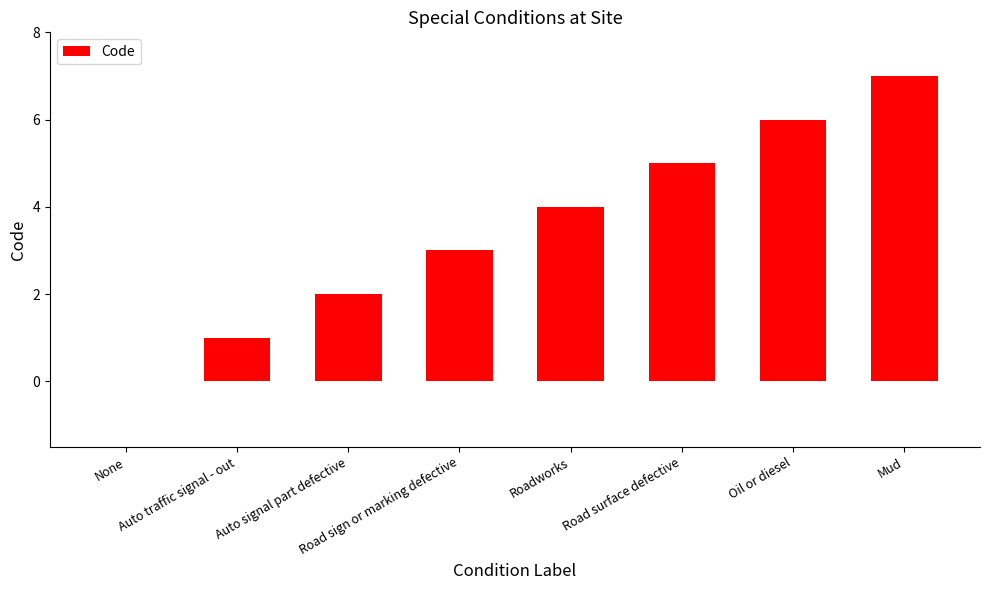

Which category has the highest value across all series?

Mud